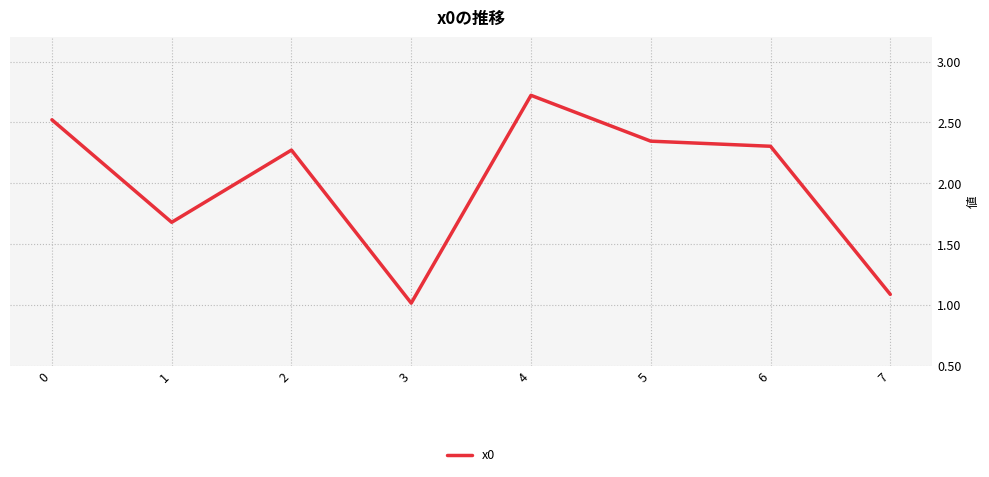

Between 3 and 7, which is larger?

7